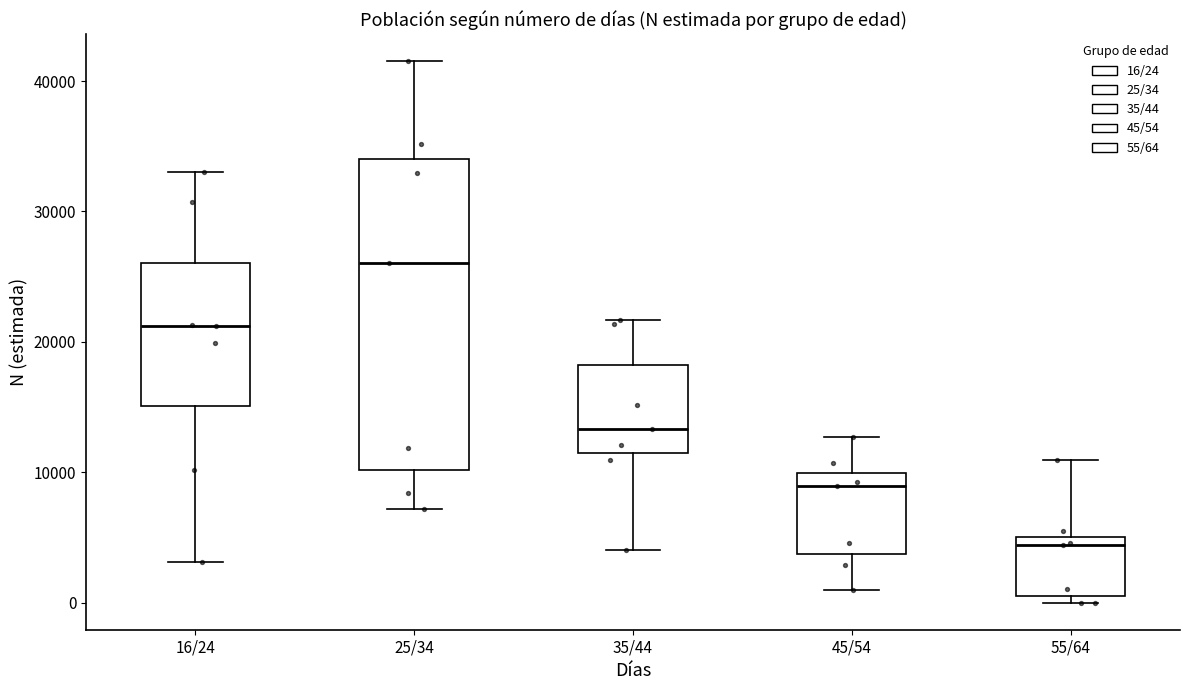

Which box has the lowest median line?

55/64